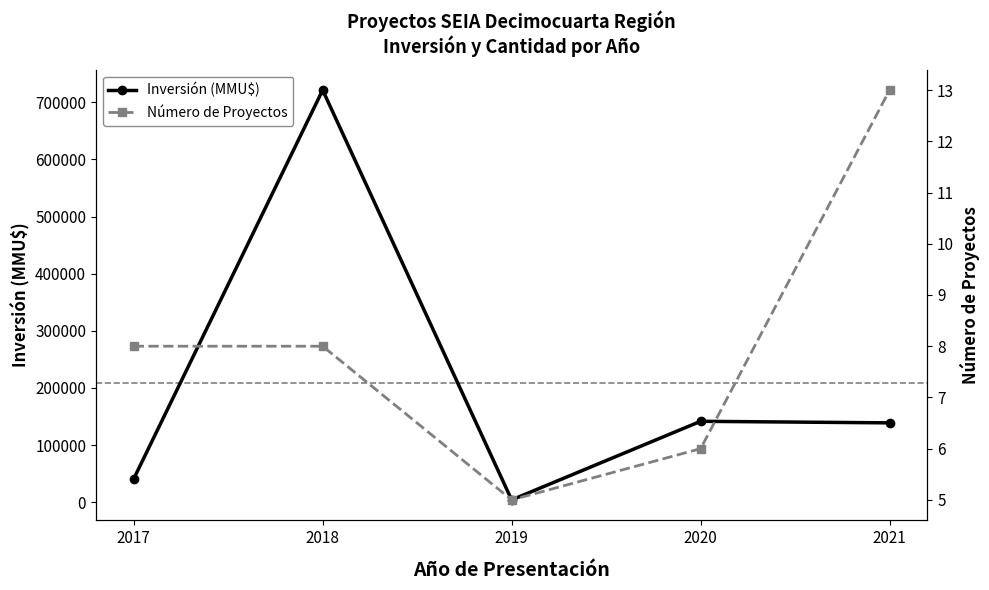

In Inversión (MMU$), how many points are lower than both neighbors (excluding endpoints)?

1